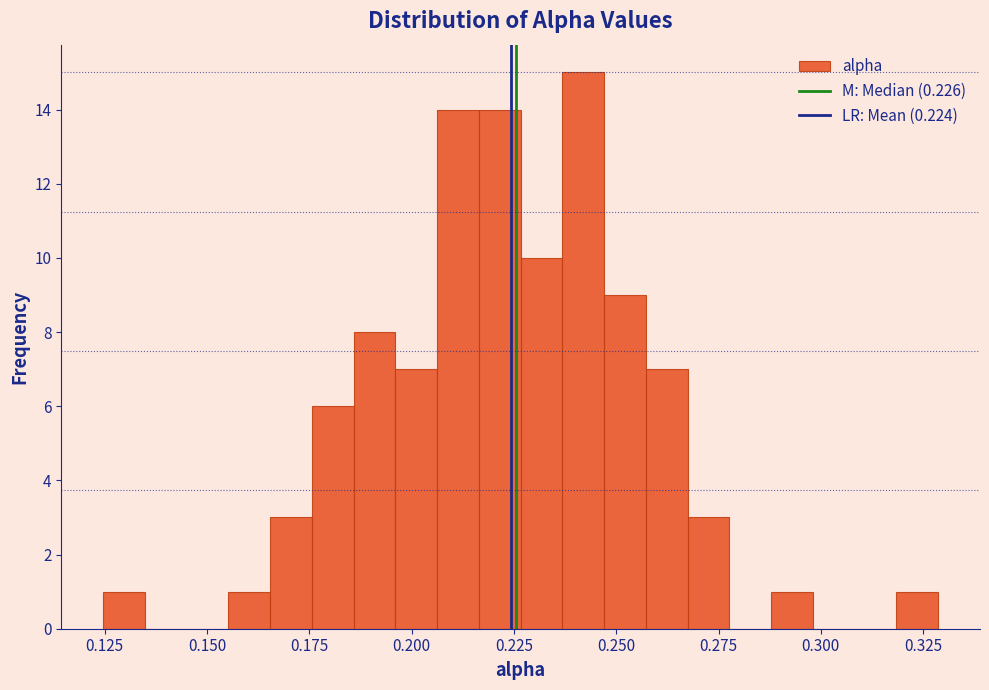

Around what value on the x-axis is the tallest bar? Give the approximate position of its centre, as read against the axis.

0.240